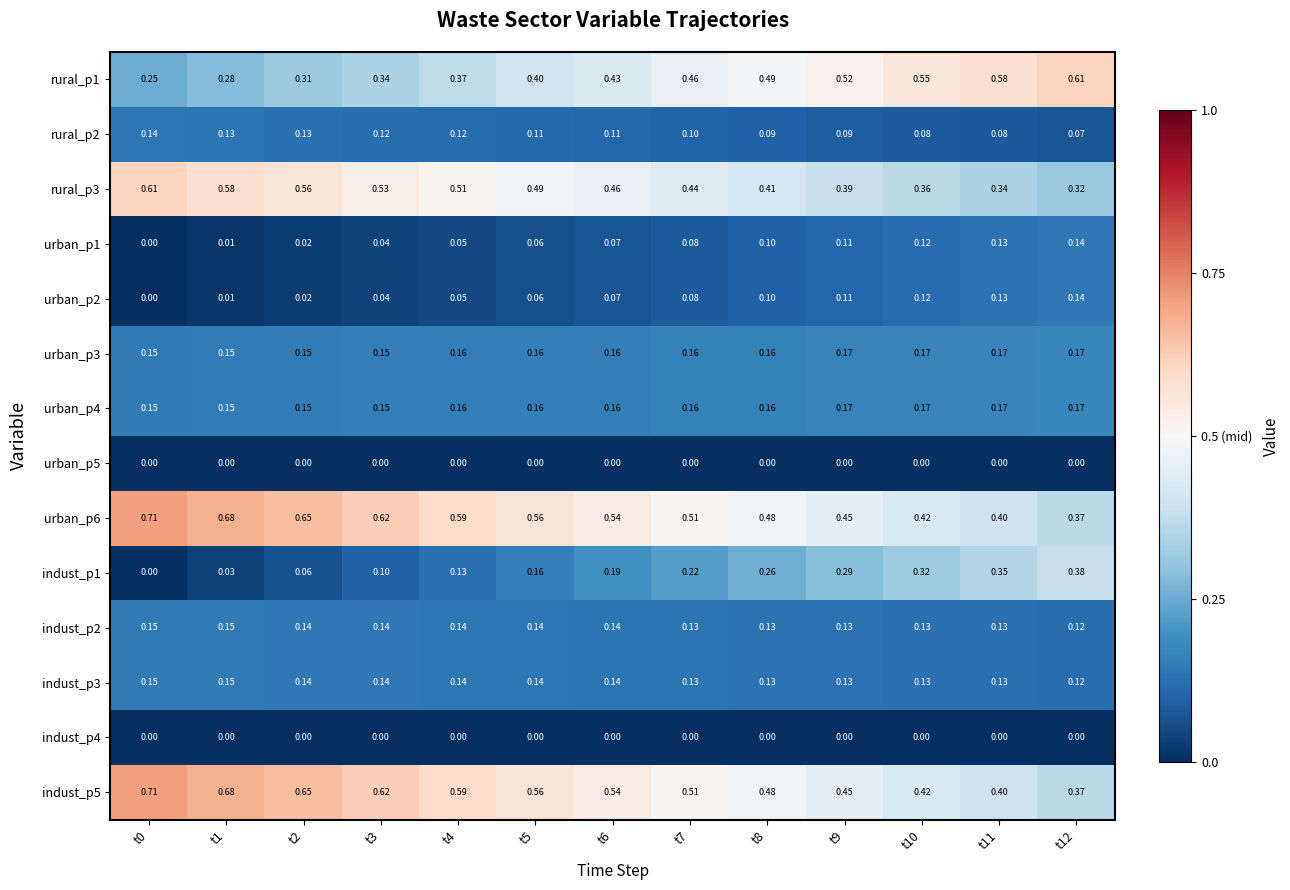

Is the value of urban_p5 at t2 greater than the value of indust_p3 at t2?

No